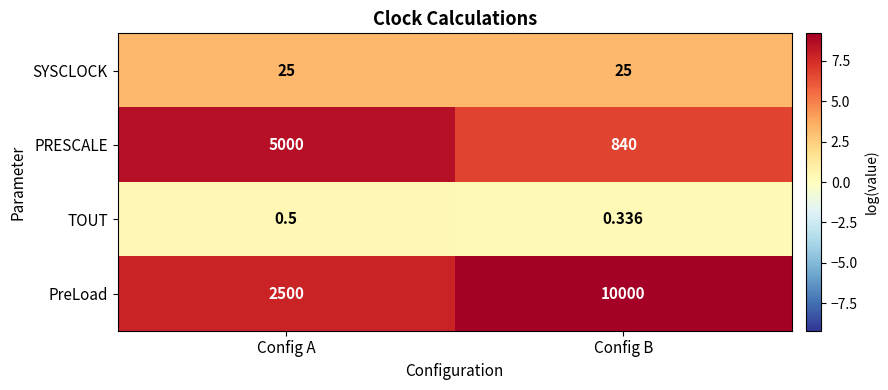

Which series has the widest spread of values?

PreLoad